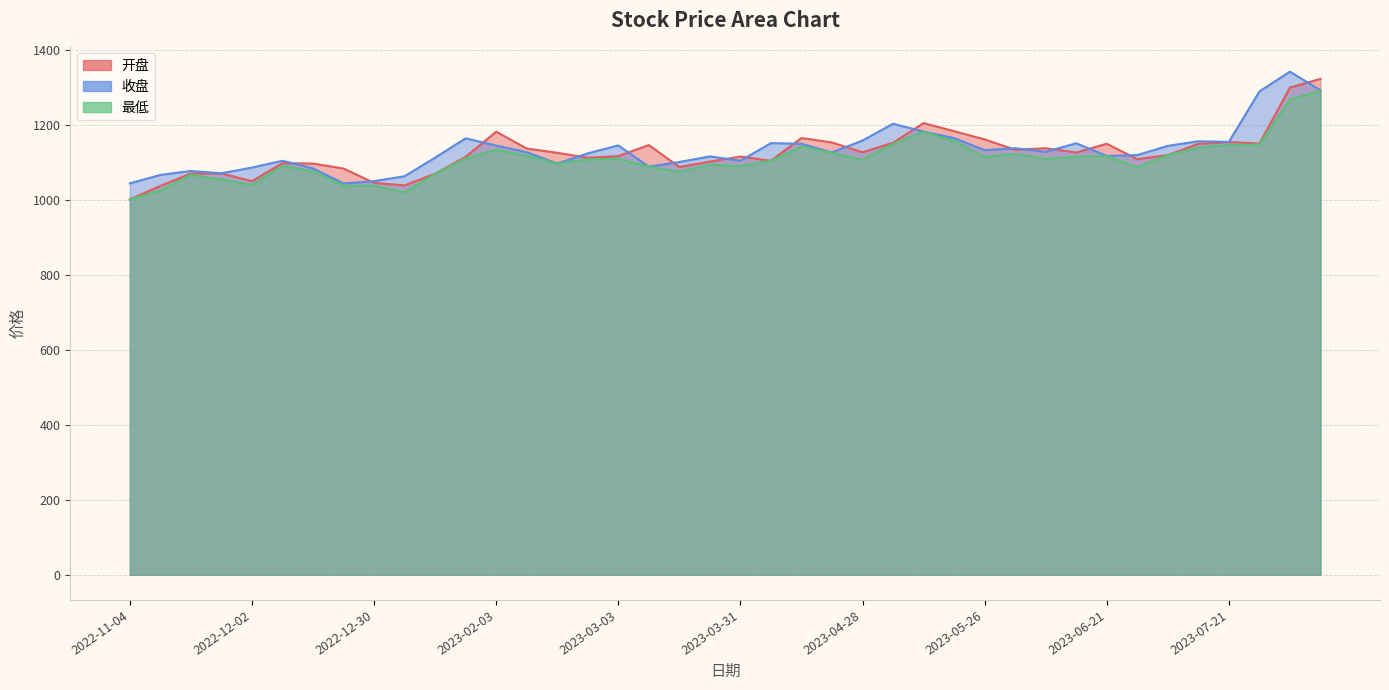

What is the difference between the 最低 values at 2022-12-30 and 2022-12-16?

38.7